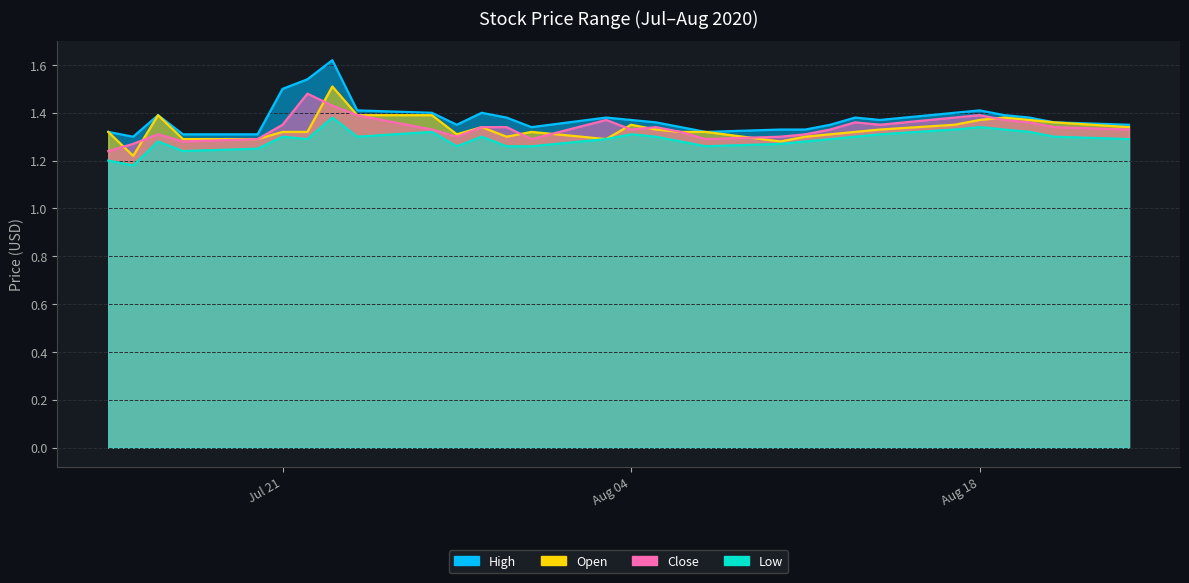

How many distinct data groups are displayed?

4